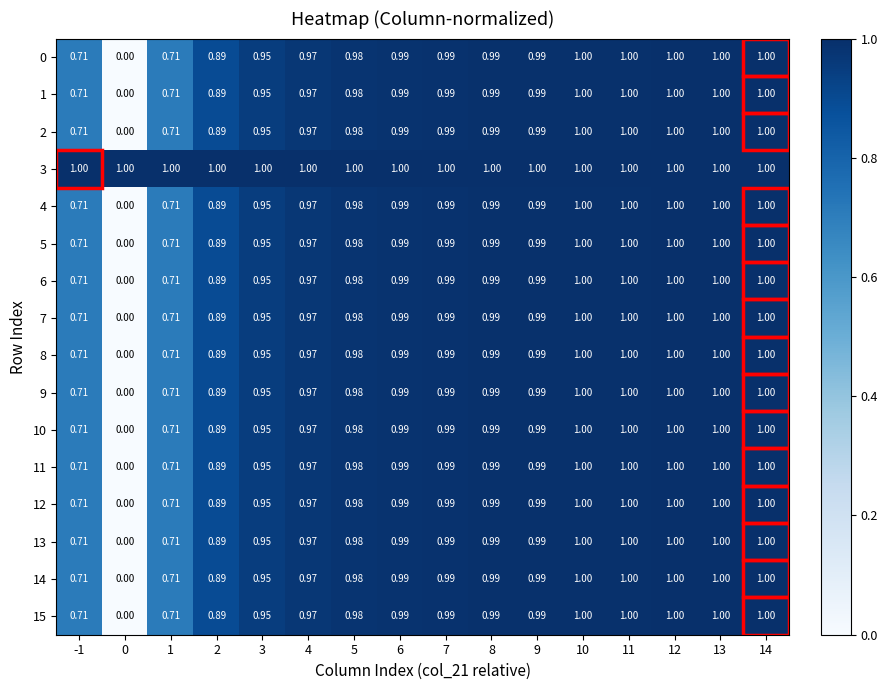

Is the value of 8 at 6 greater than the value of 15 at -1?

Yes